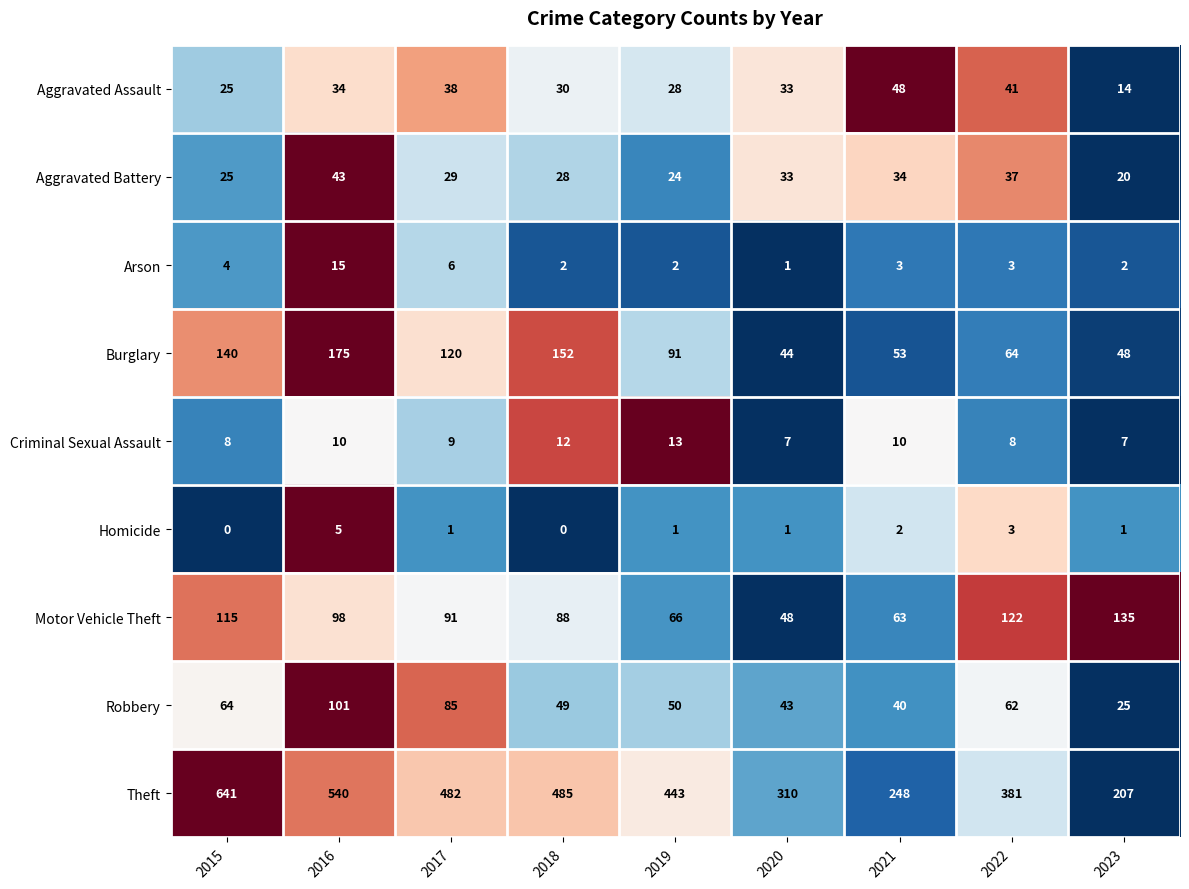

What is the sum of all Theft values?

3737